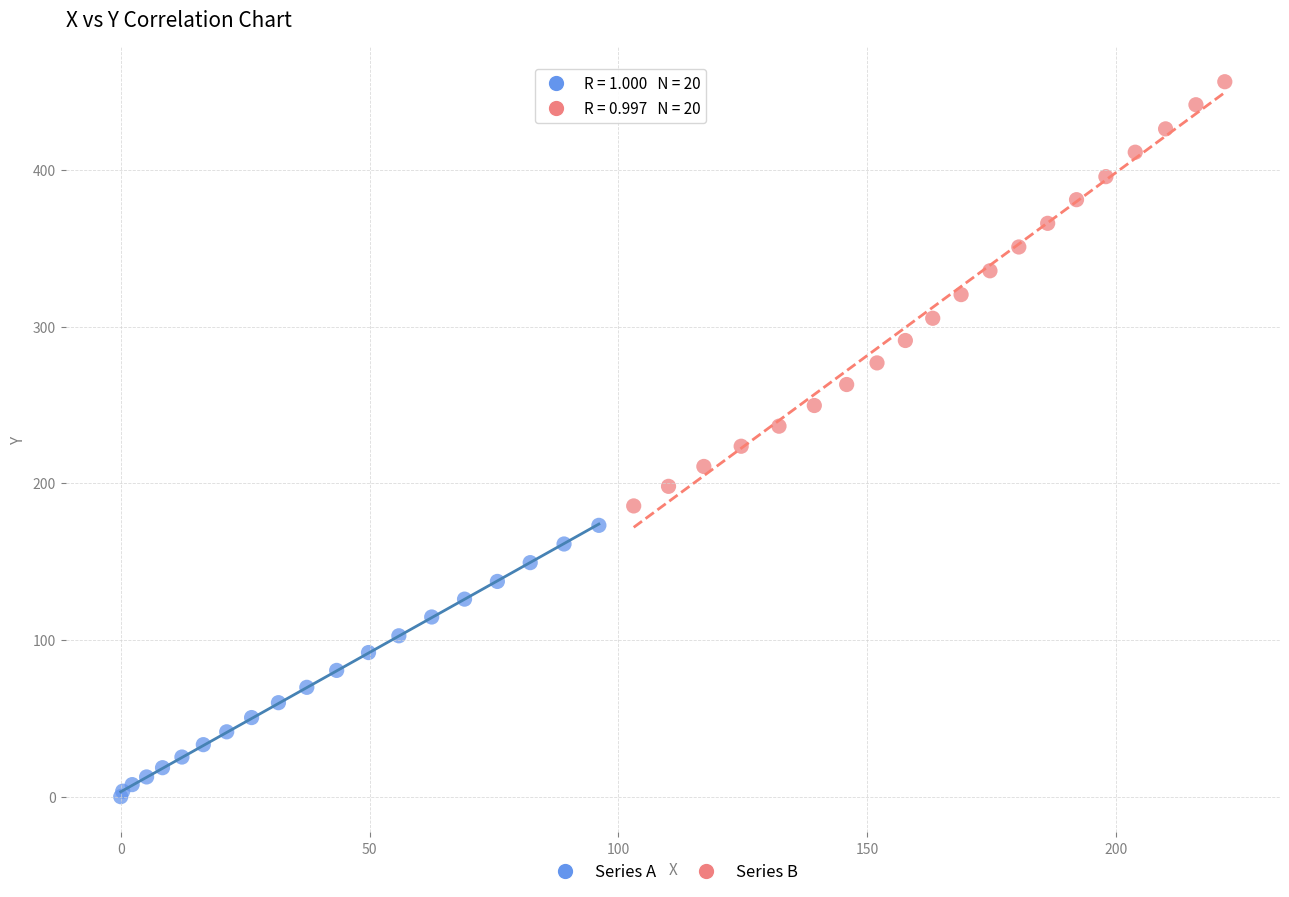

Which series contains the lowest Y value?

Series A